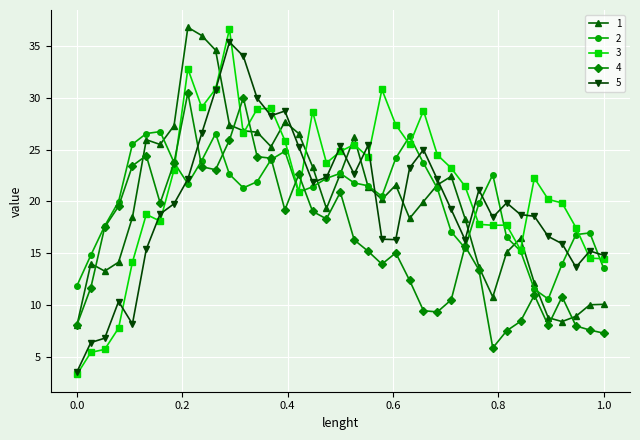

What is the value of the 5 point at the 29th from the left?

16.3